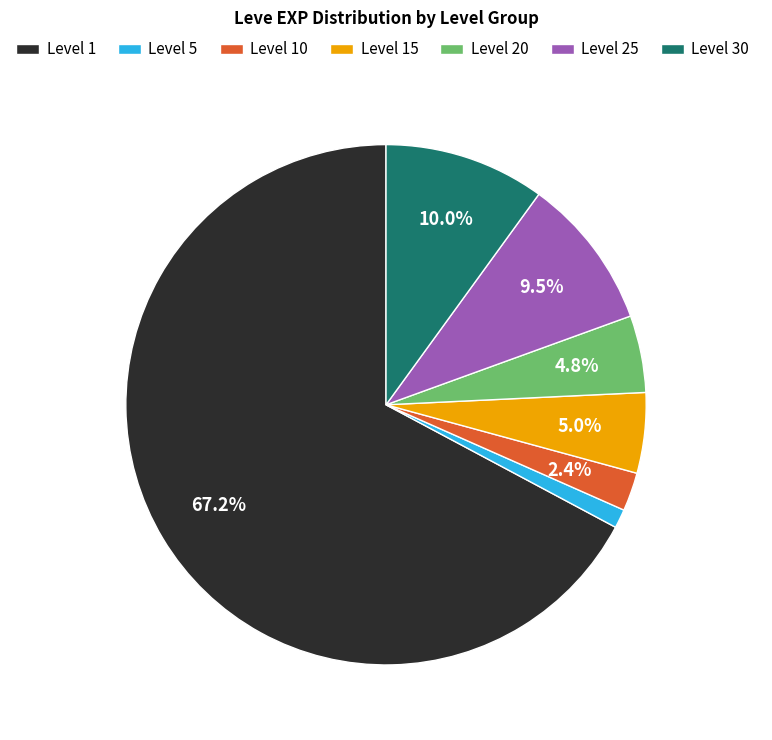

What is the smallest slice in the pie chart?

Level 5